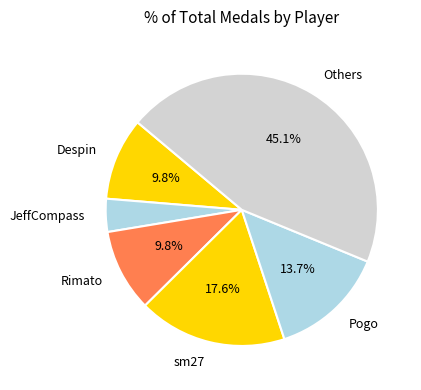

How many slices are in this pie chart?

6